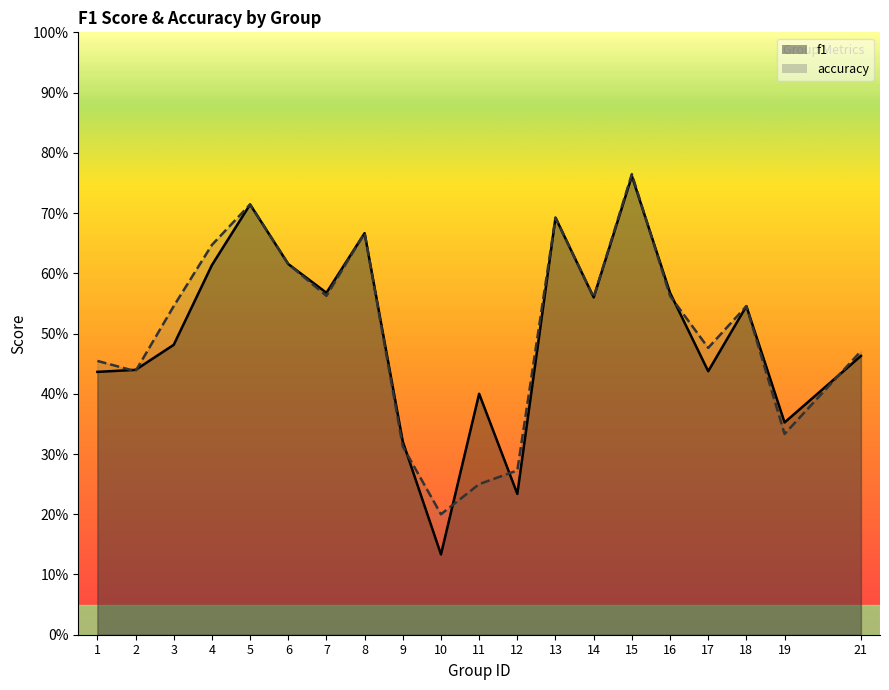

List the series in order of their peak value, highest first.

accuracy, f1